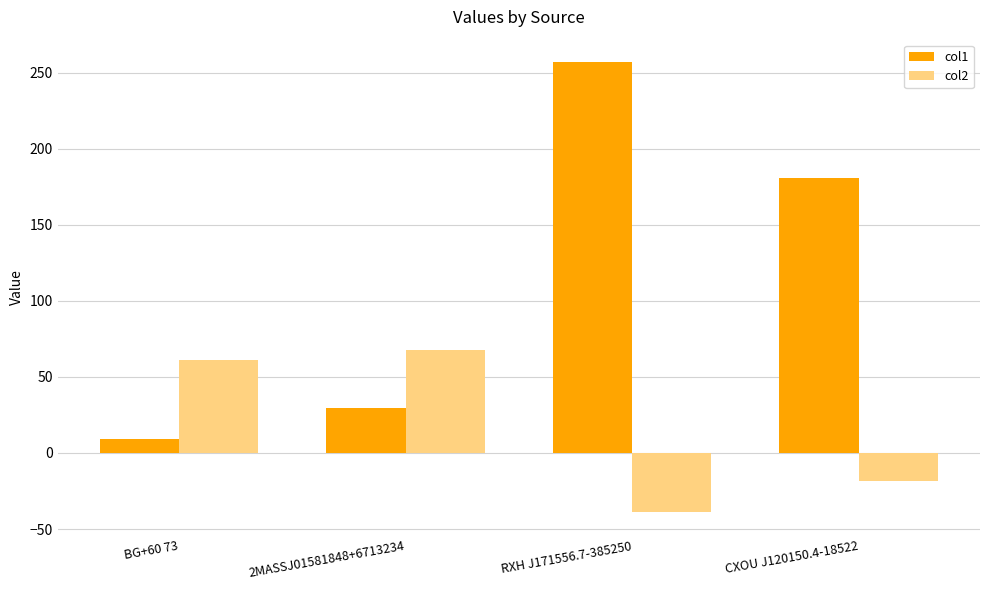

At CXOU J120150.4-18522, list the series in order from smallest to largest.

col2, col1